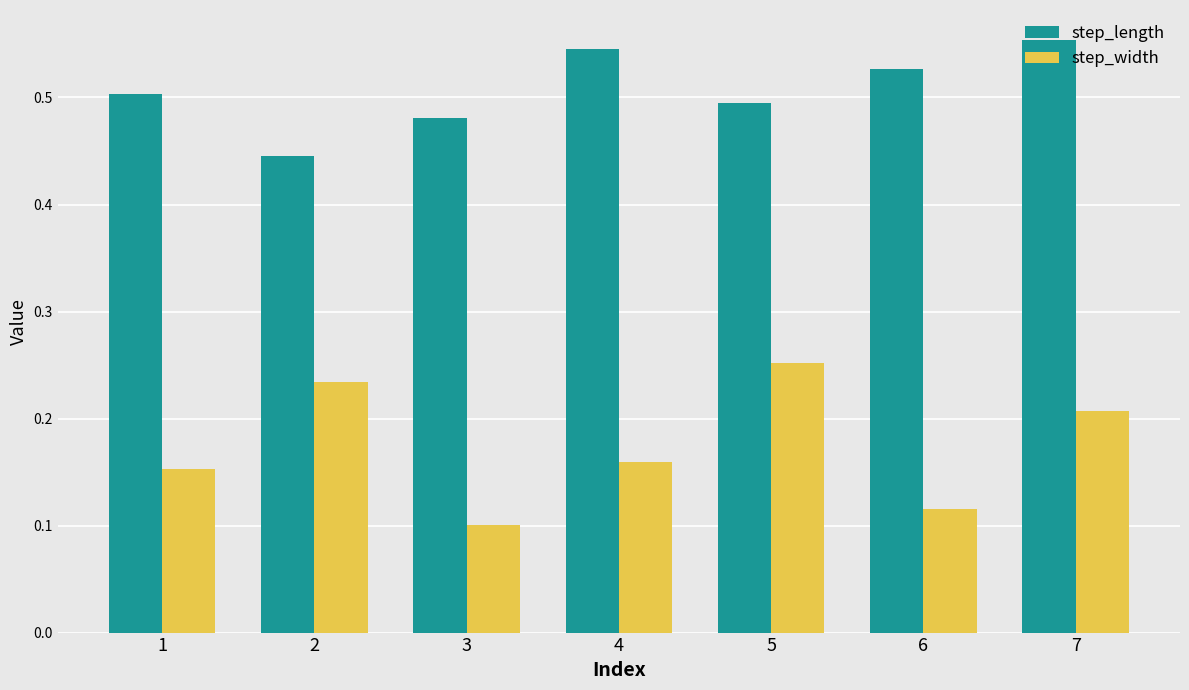

Is the value of step_width at 6 greater than the value of step_length at 5?

No